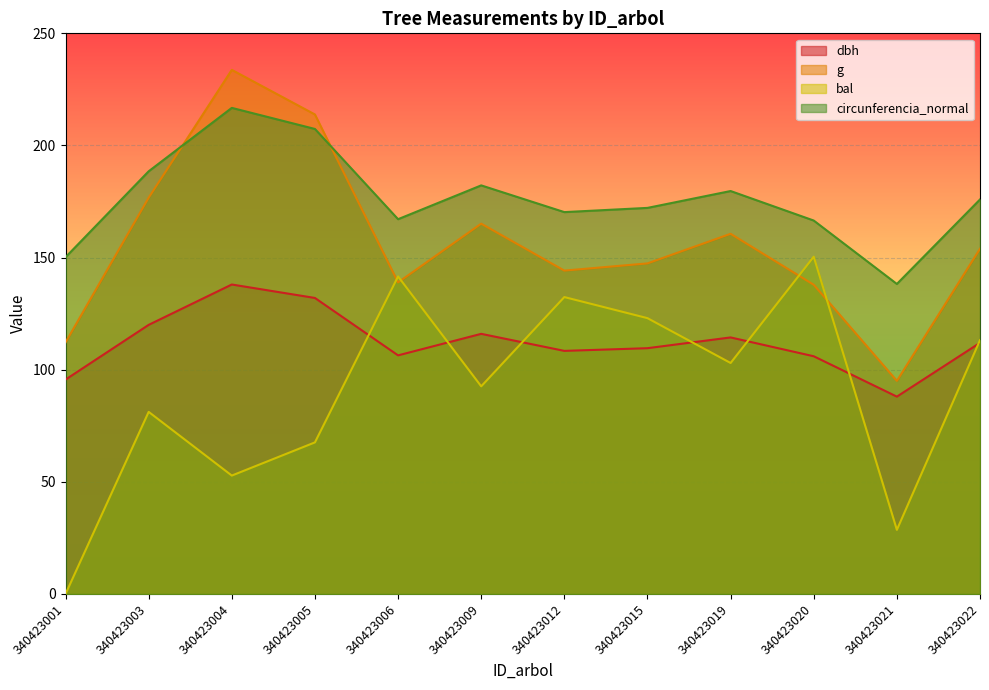

Which series ends up on top after the final intersection of g and circunferencia_normal?

circunferencia_normal